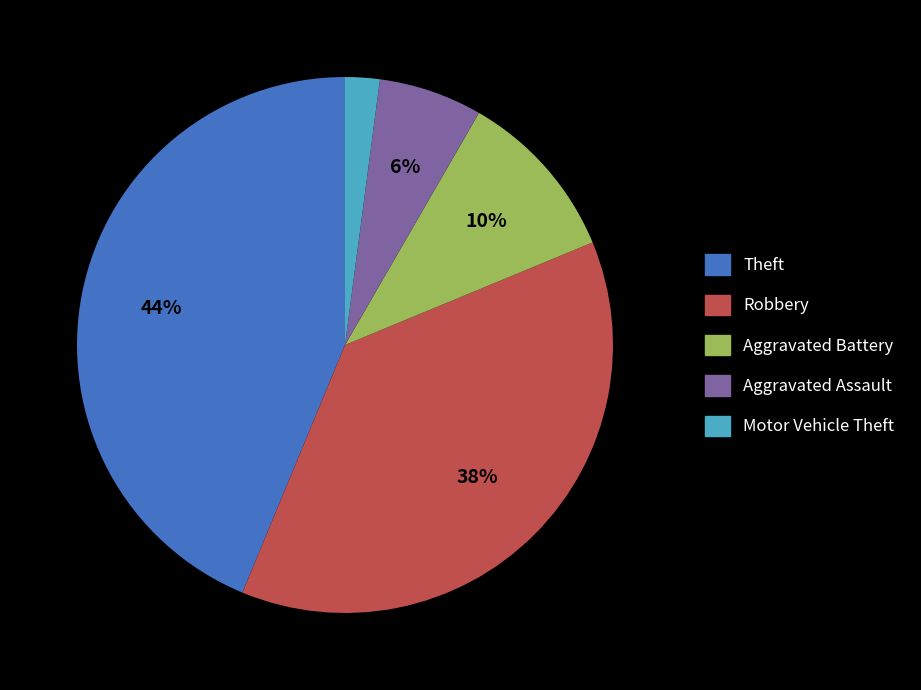

Does any single category account for the majority?

No